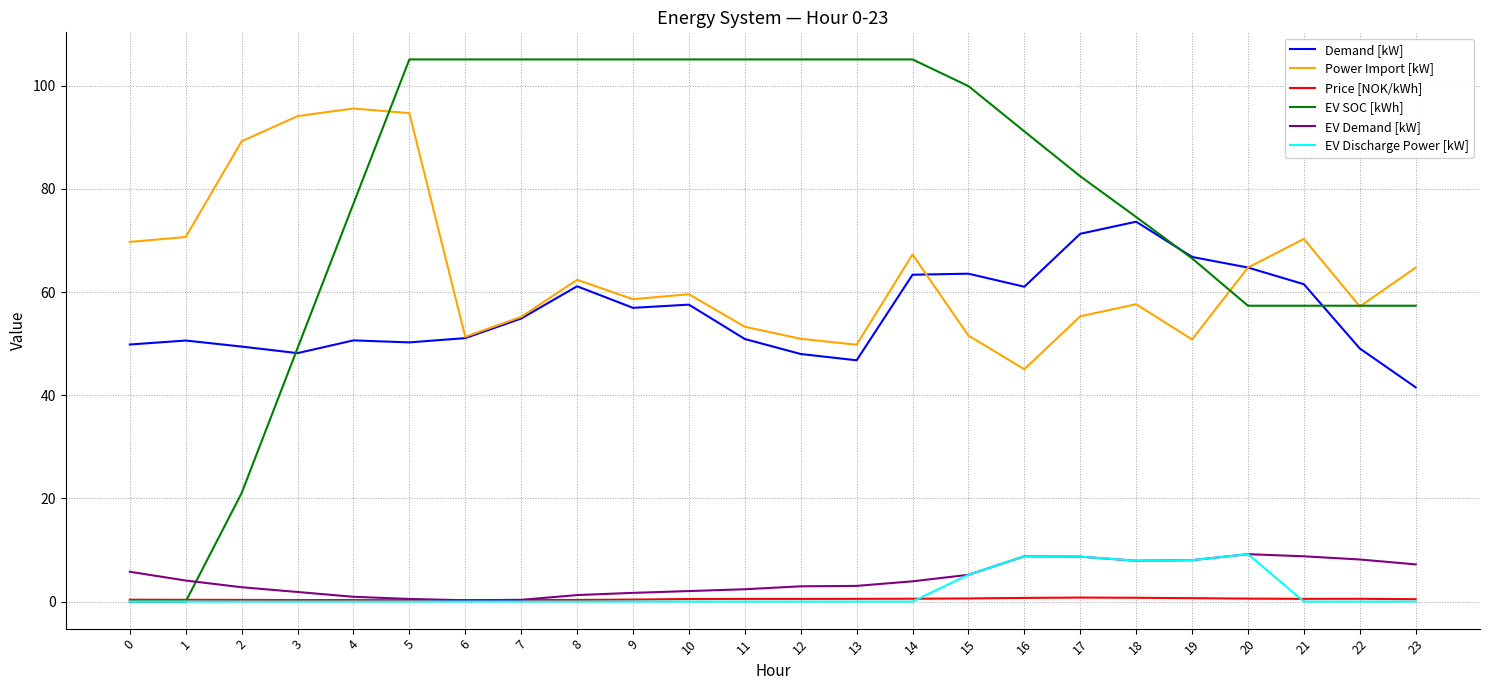

Which series changed the most between 0 and 3?

EV SOC [kWh]